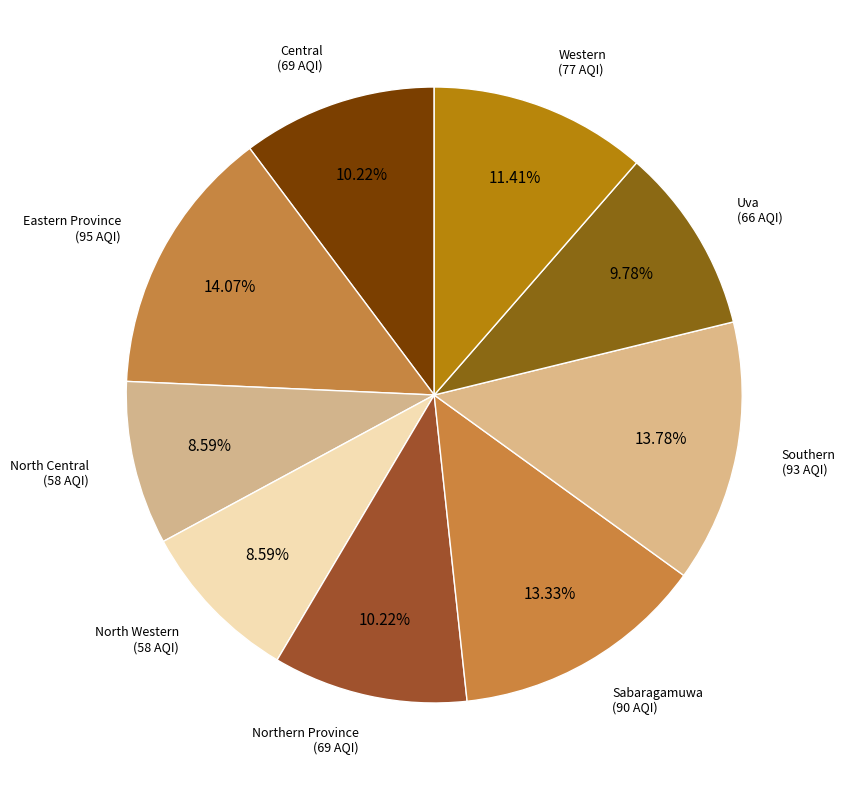

The North Western slice represents 9% of the pie. True or false?

True